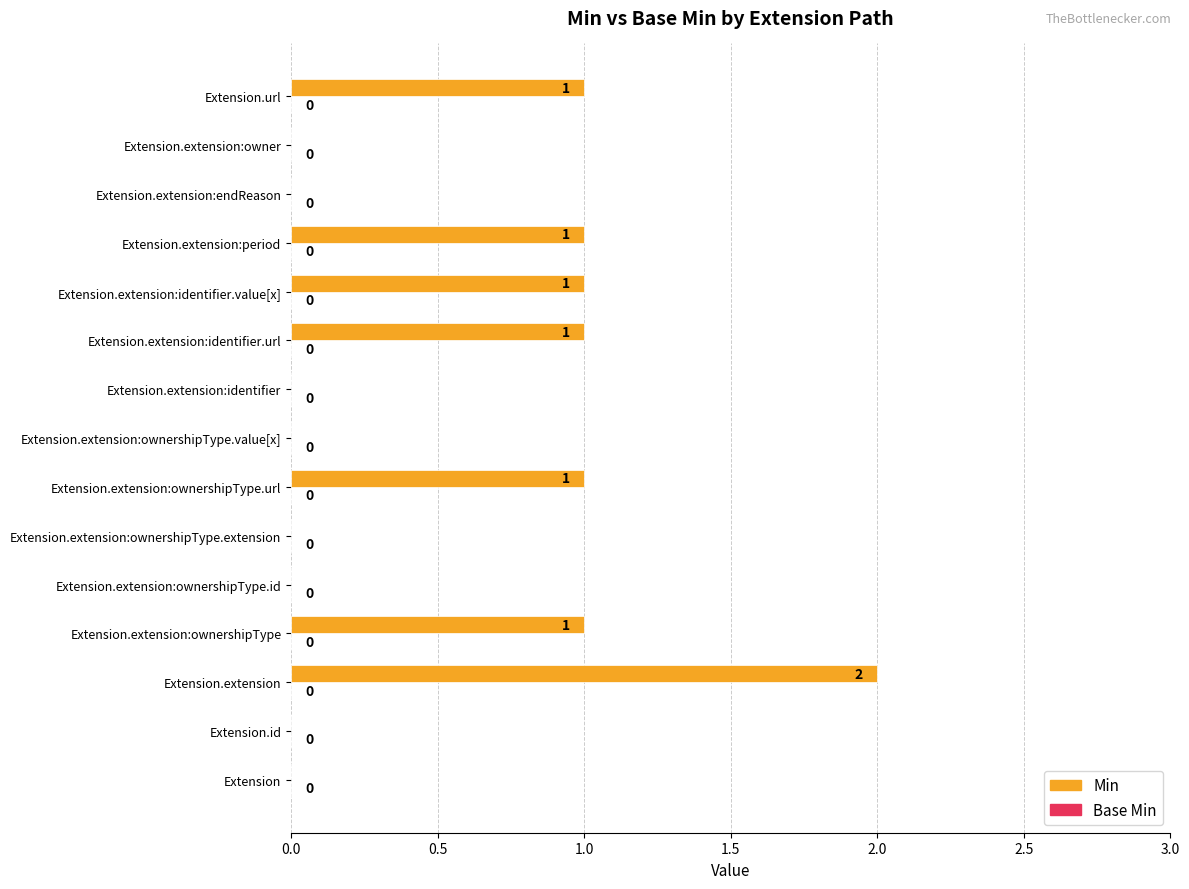

Which label corresponds to the largest value in the chart?

Extension.extension